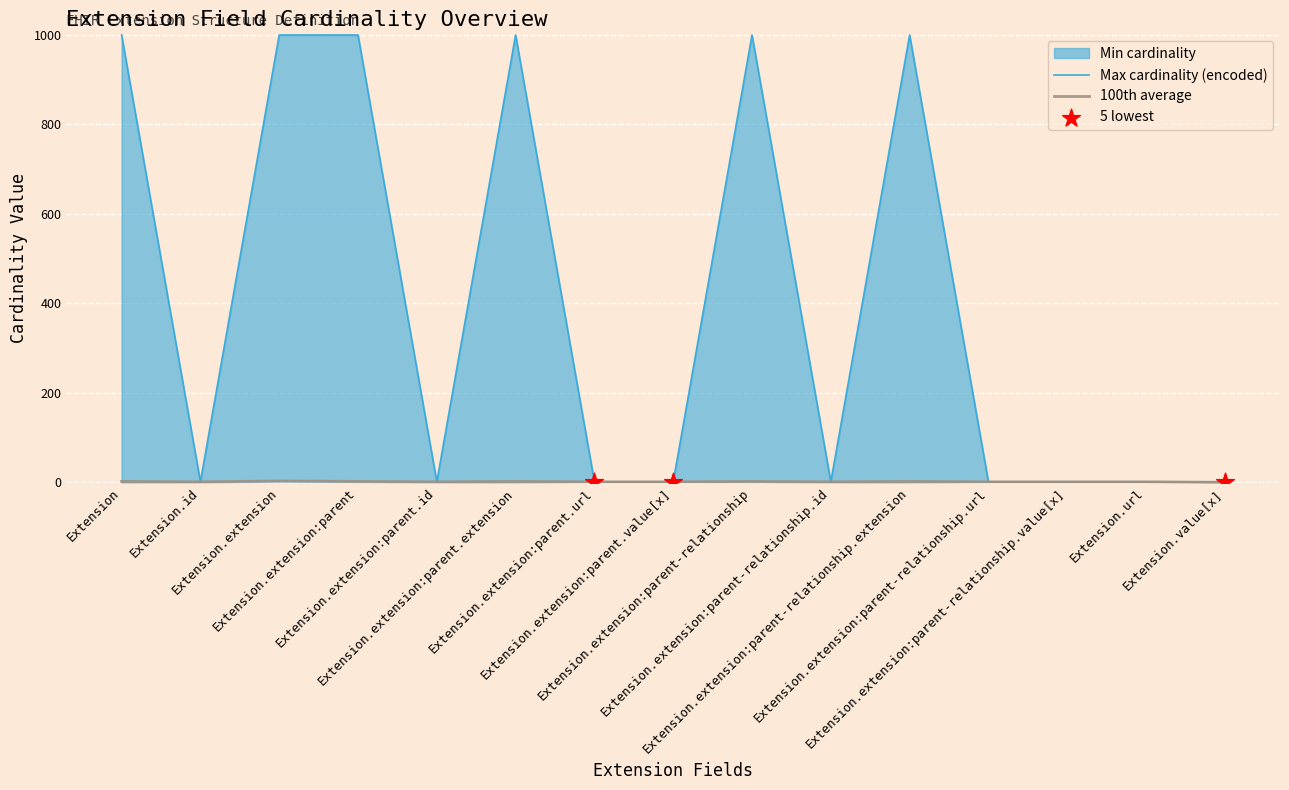

At which category is the sum across all series the highest?

Extension.extension